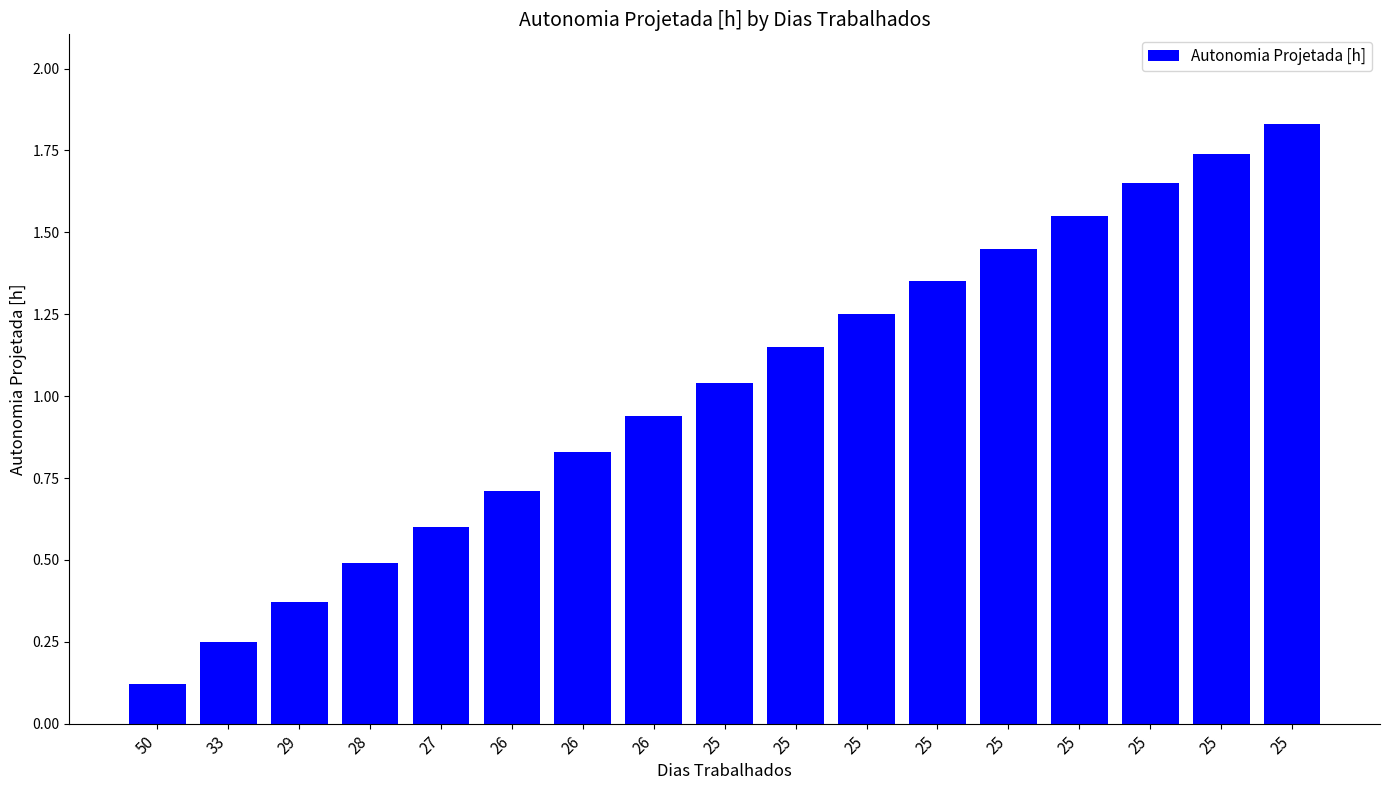

How many values exceed 1?

9